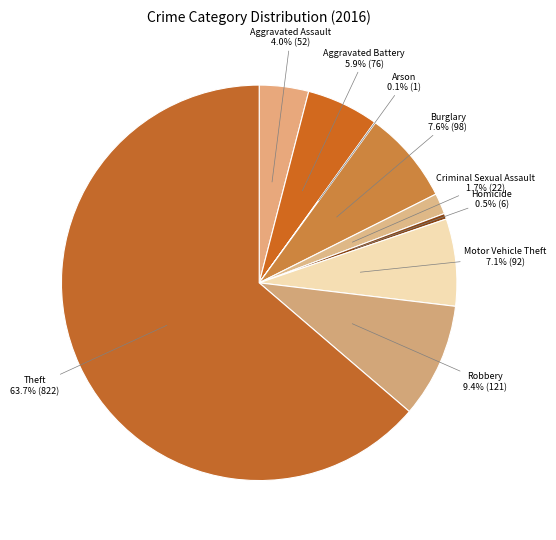

What is the largest slice in the pie chart?

Theft